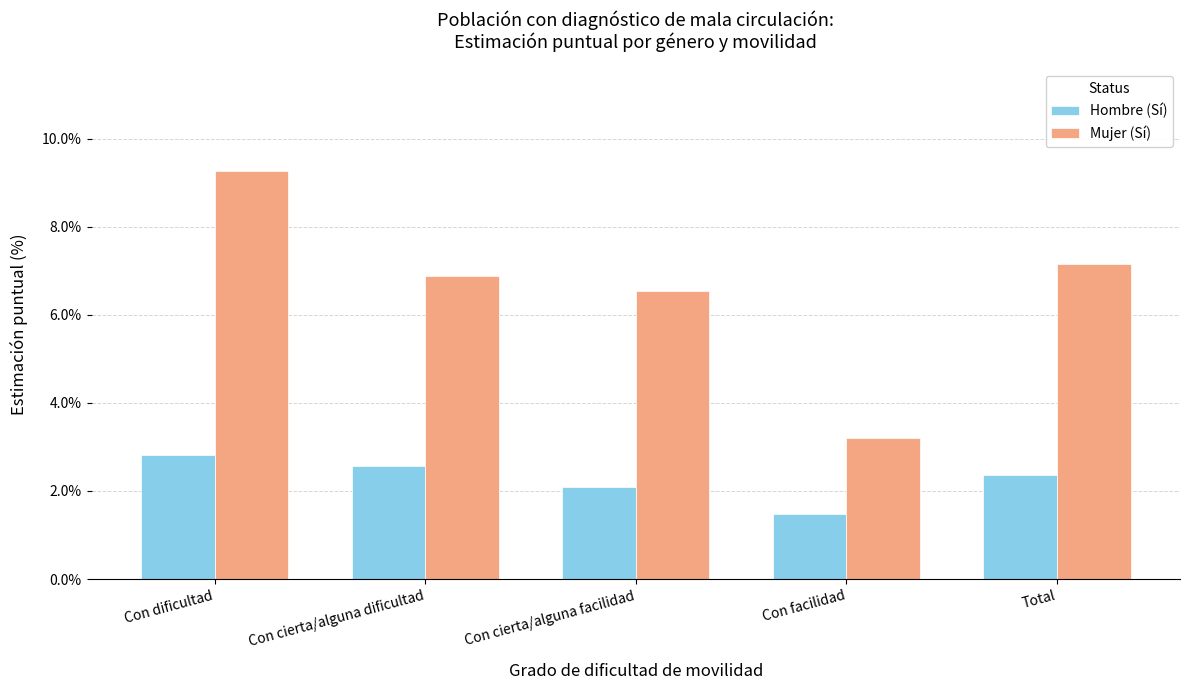

How many distinct data groups are displayed?

2